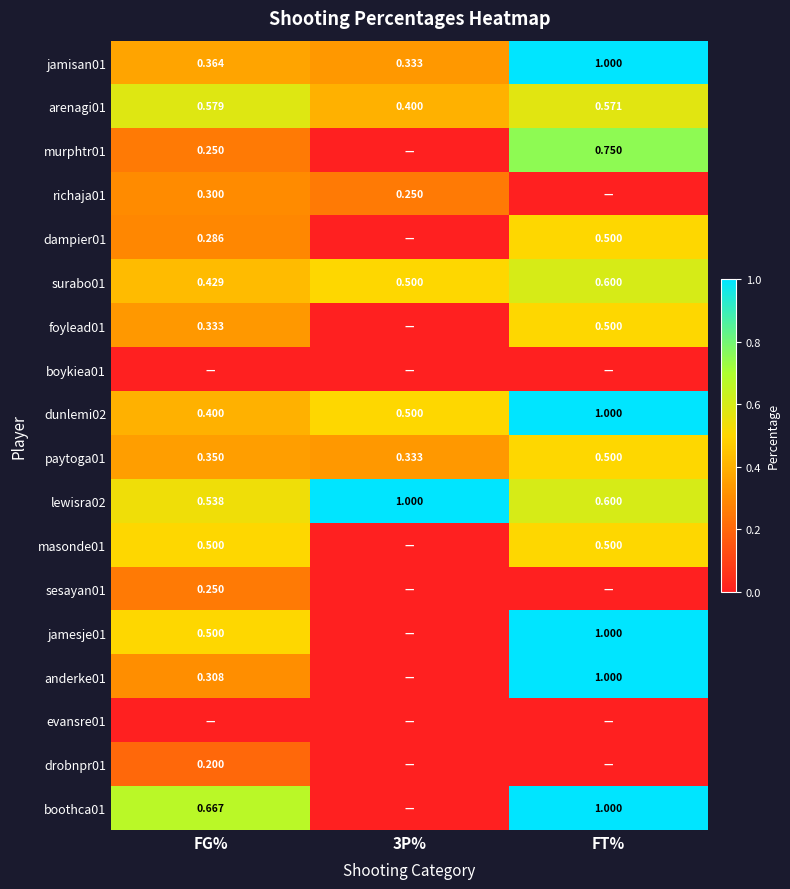

Is the value of boothca01 at FG% greater than the value of anderke01 at FT%?

No